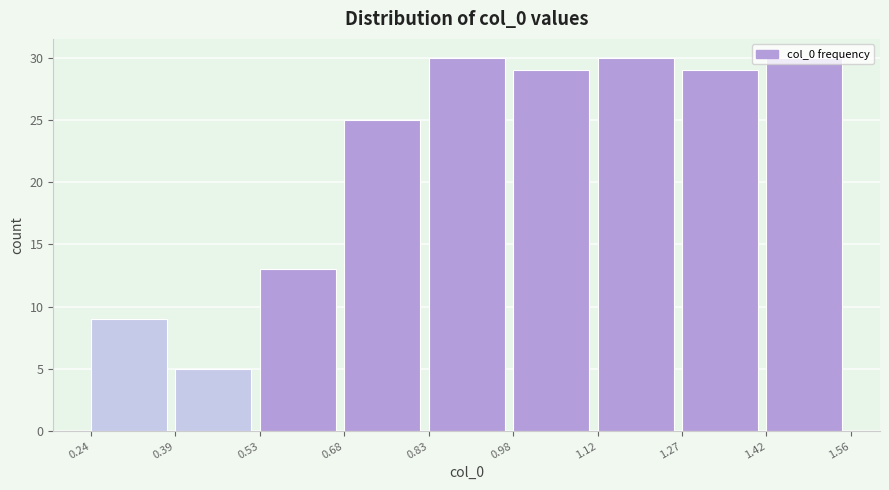

How tall is the bar that spans 0.68 to 0.83 on the x-axis? The values are not printed on the chart, so give them approximately, as read against the axis.

25